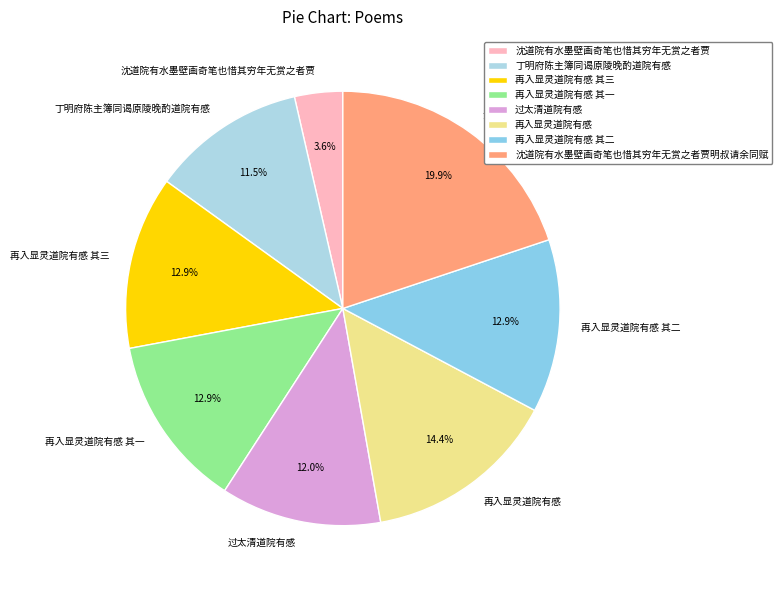

Is there a majority slice in this chart?

No